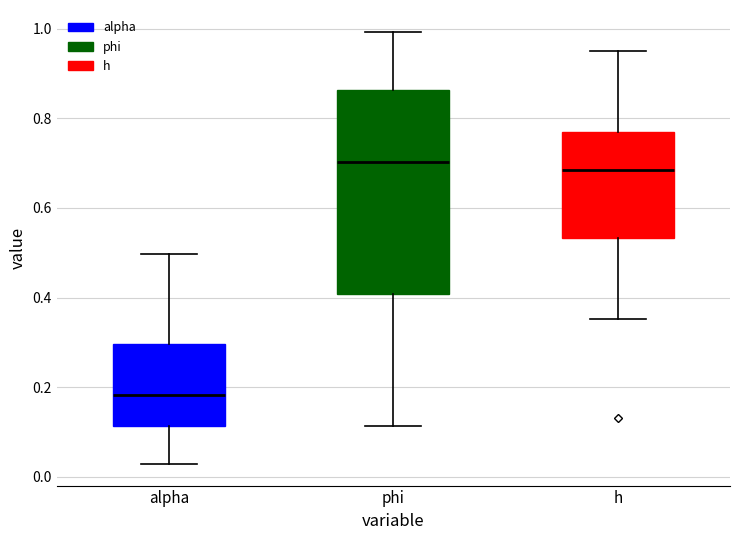

Reading left to right, read every box against the y-axis: the position of its median line, the range the box covers, and the ends of its whiskers. The values are not printed on the chart, so give them approximately, as read against the axis.

alpha: median 0.18, box 0.12 to 0.30, whiskers 0.02 to 0.50
phi: median 0.70, box 0.40 to 0.86, whiskers 0.12 to 1.00
h: median 0.68, box 0.54 to 0.76, whiskers 0.36 to 0.96